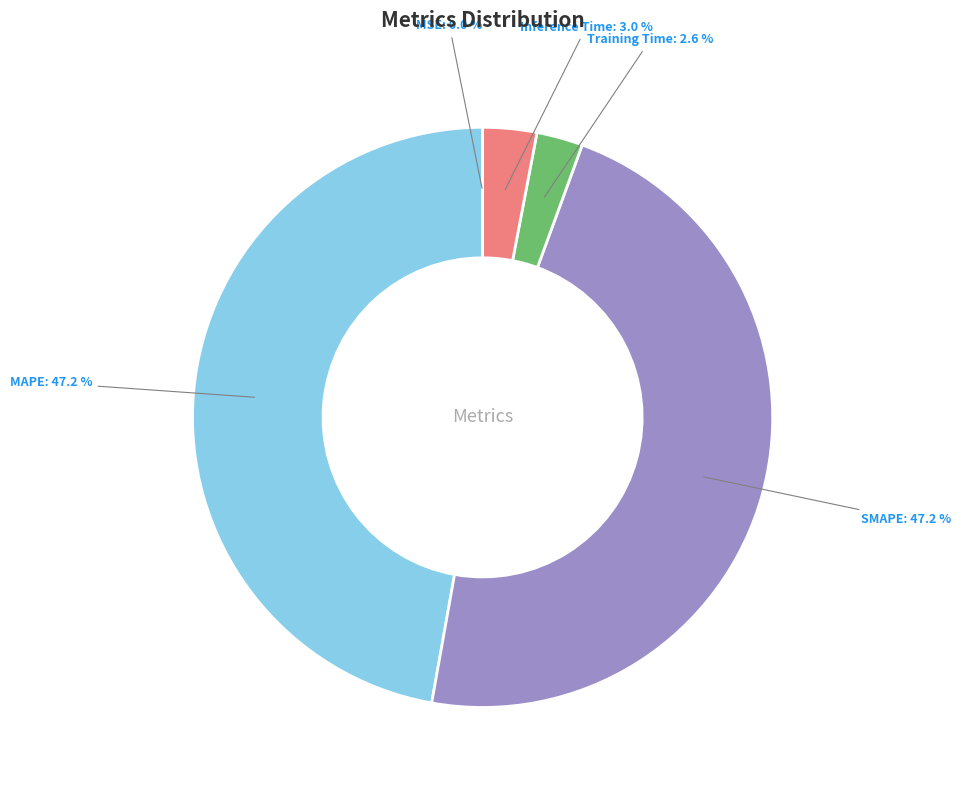

What portion of the pie excludes Inference Time?

97.0%